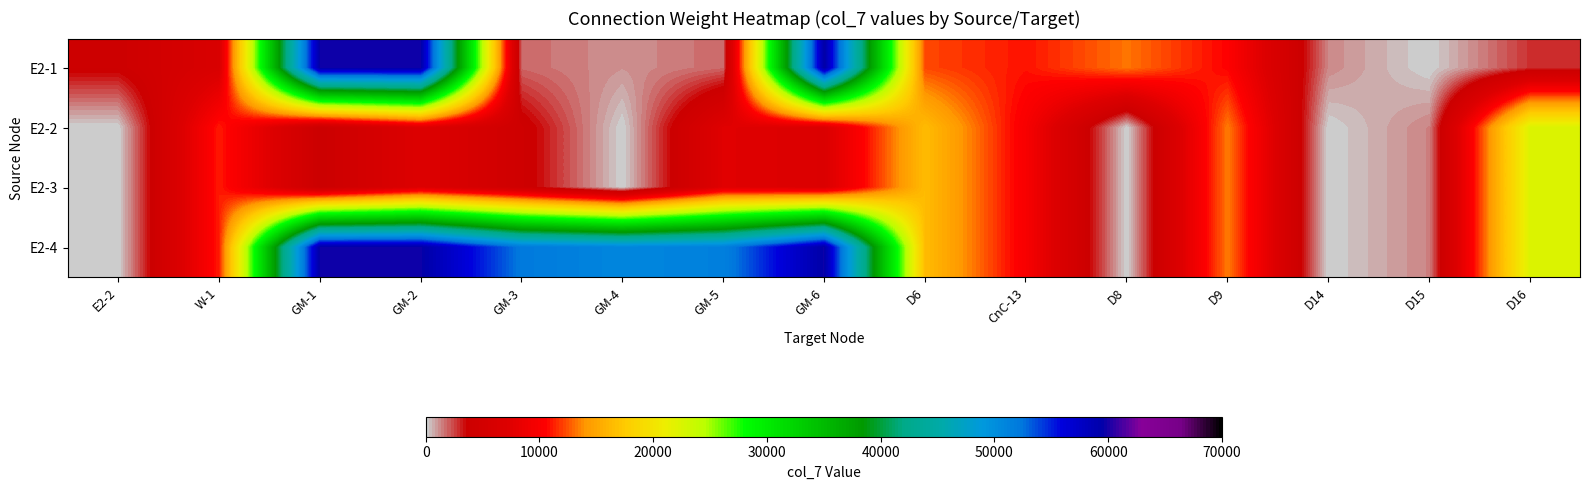

What is the total value across all series at GM-1?

126540